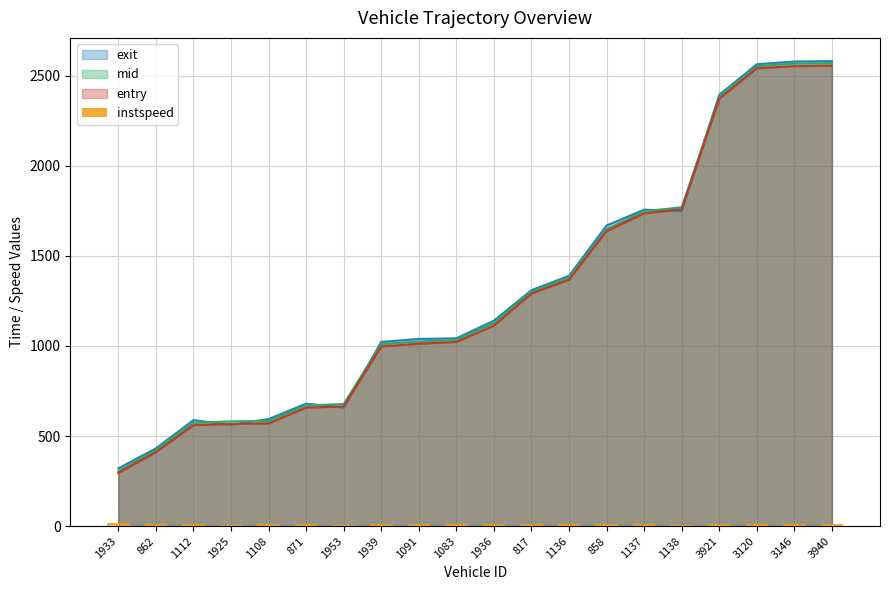

Which category has the lowest value in the entry series?

1933